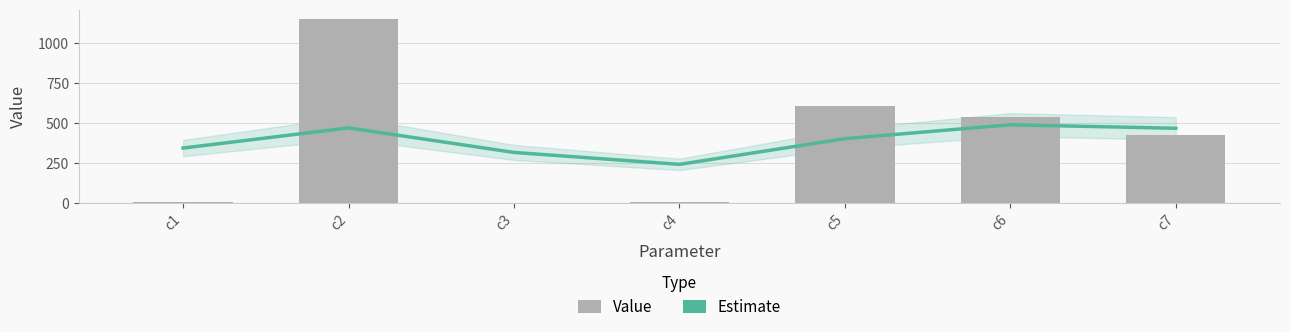

What are all the series names shown in the legend?

Estimate, Value